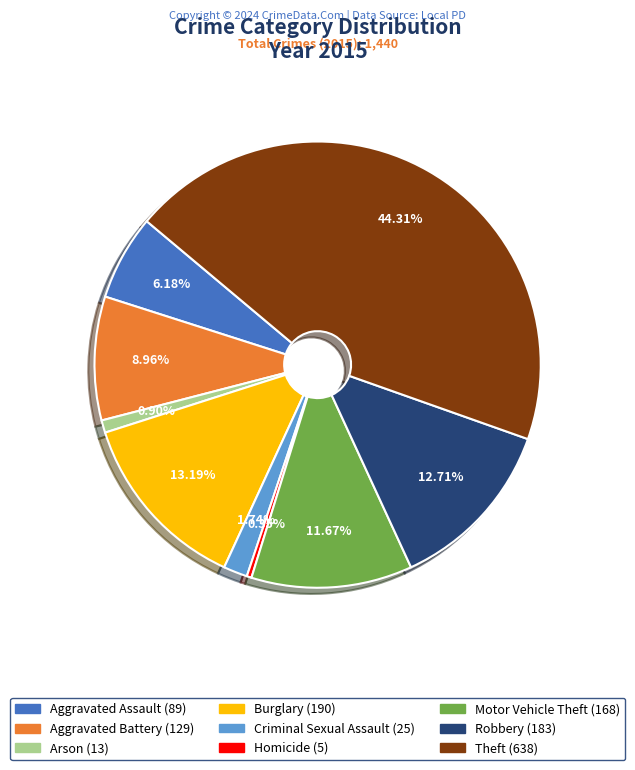

What percentage is the Arson slice, to the nearest percent?

1%